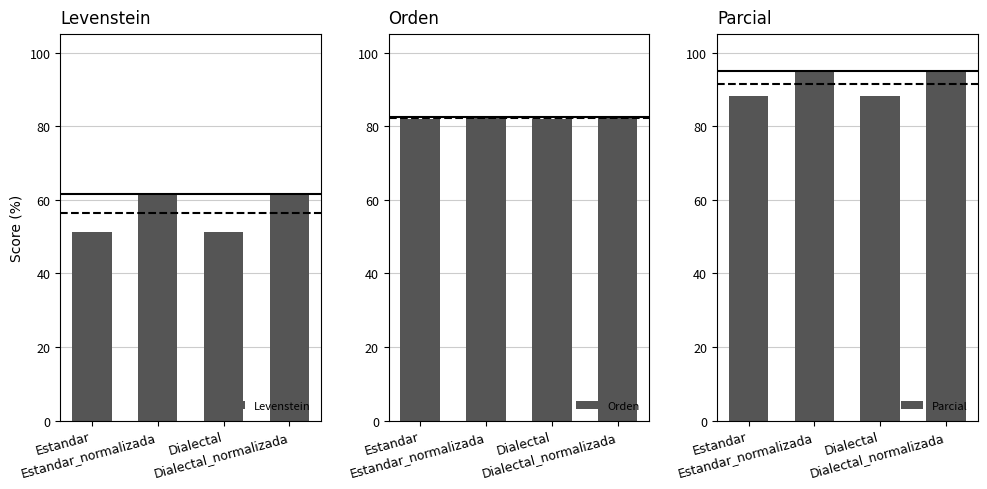

What is the average value of the Orden series?

82.2